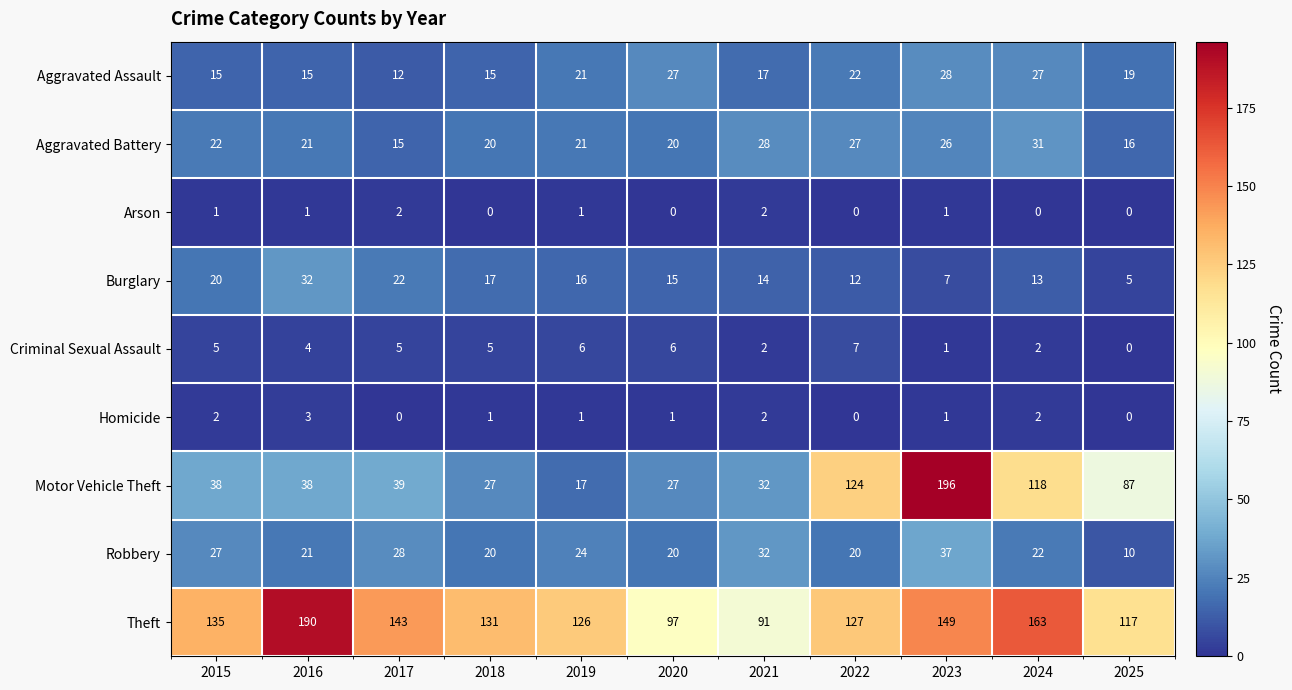

What is the total value across all series at 2018?

236